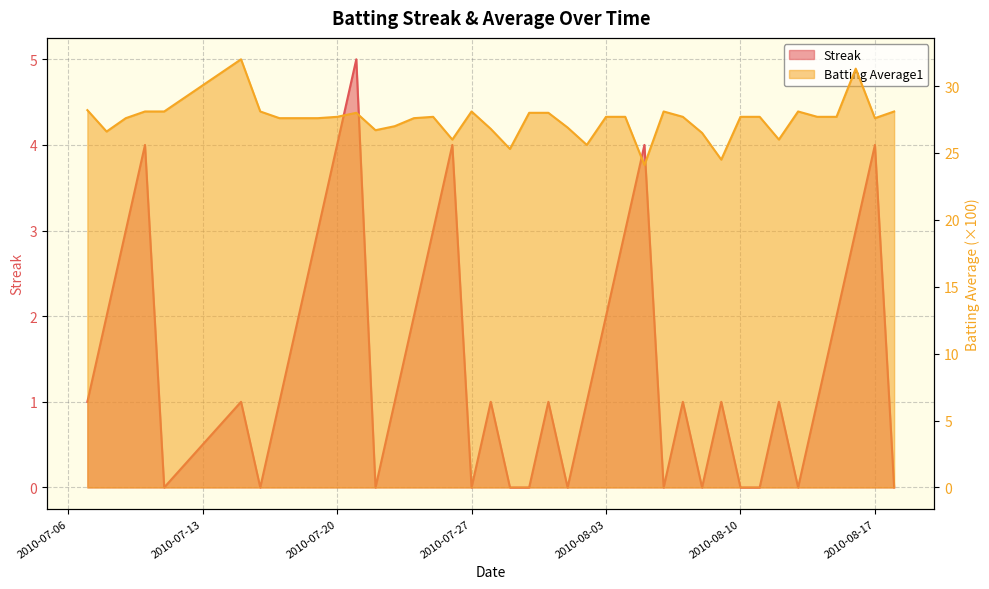

The Batting Average1 series shows 42.3 at 2010-07-22. True or false?

False